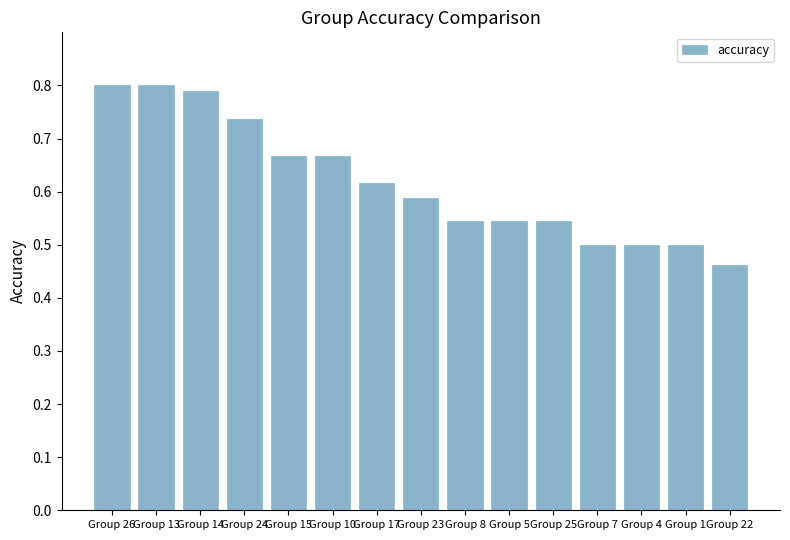

How many values are between 0 and 1?

15